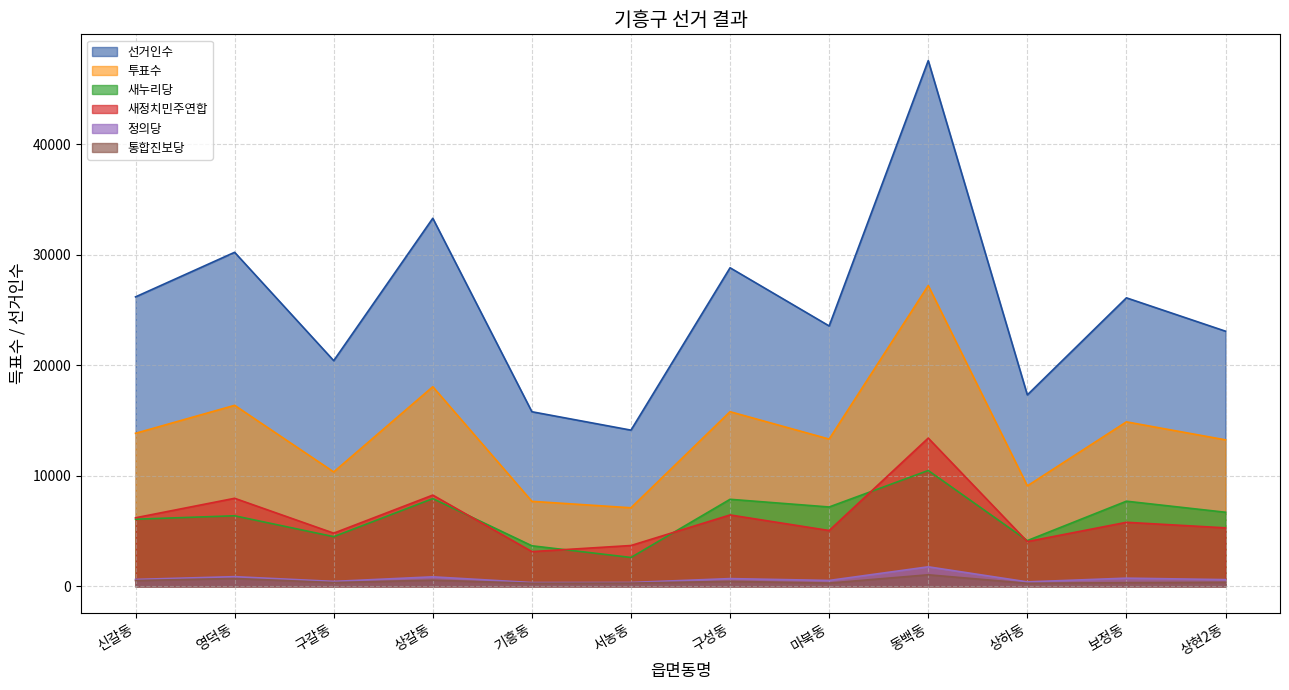

At which label does 새누리당 first exceed 6698?

상갈동